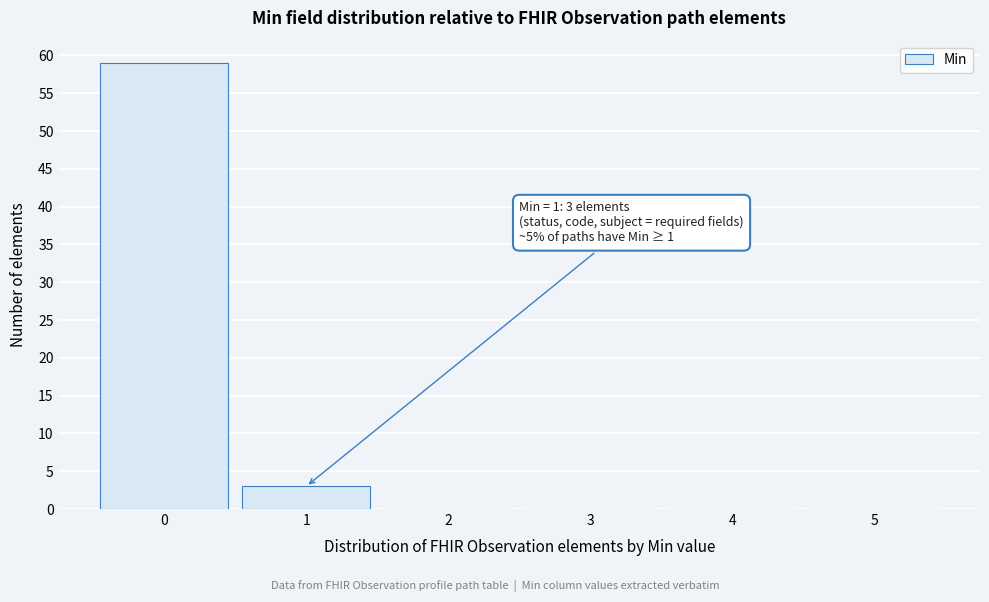

Reading right to left, extract all data points from this chart.

5=0	4=0	3=0	2=0	1=3	0=59